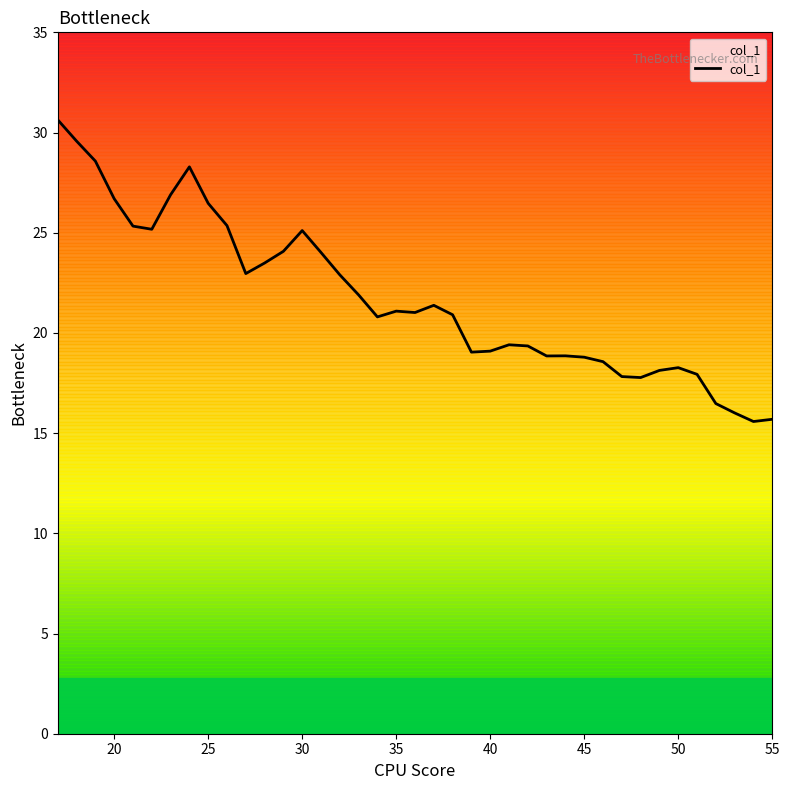

At which label is the value closest to 23?

27